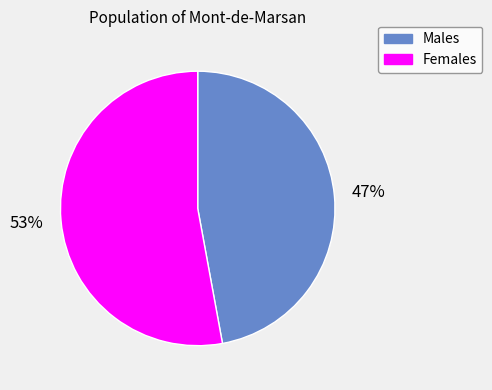

To the nearest percent, what portion does Males represent?

47%